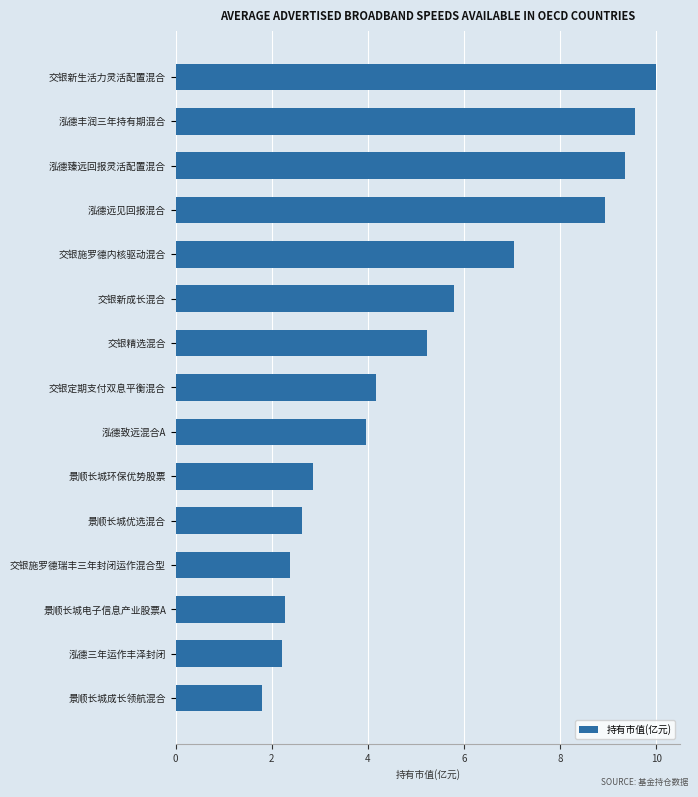

True or false: the data shows 7.0 at 交银施罗德内核驱动混合.

True